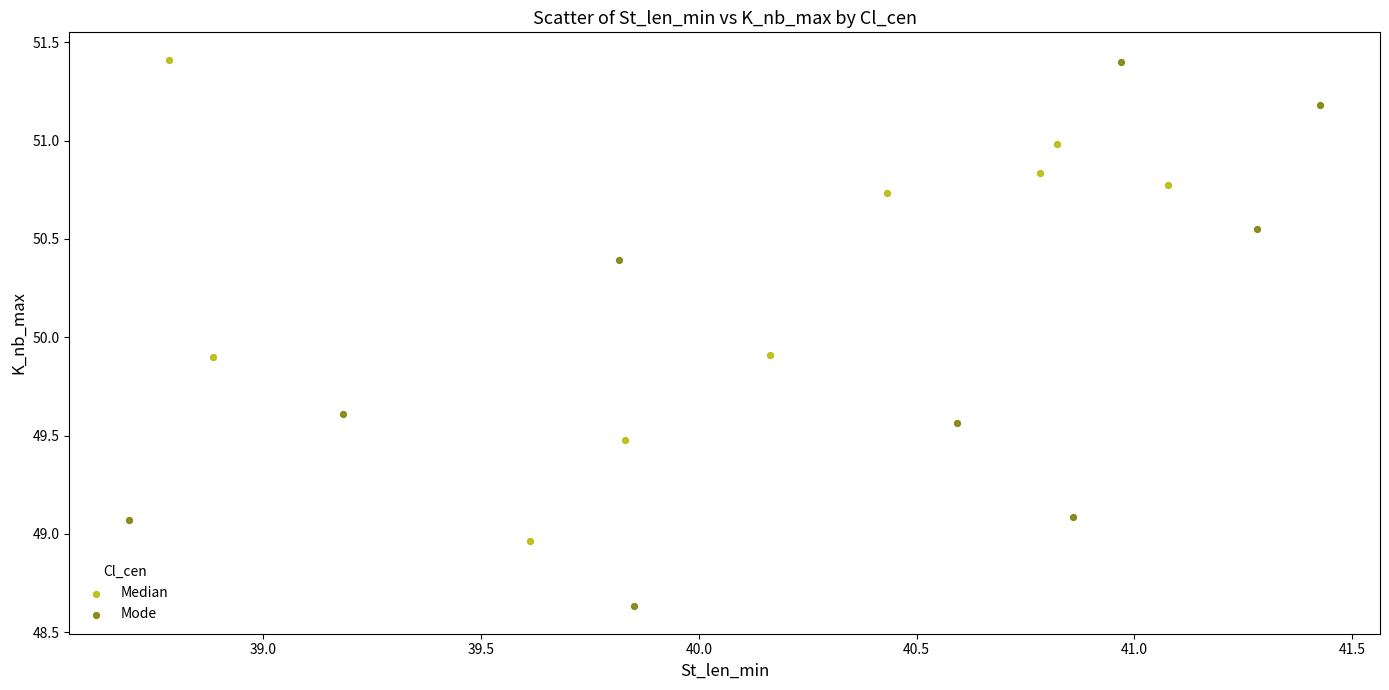

Which series has the widest spread of Y values?

Mode